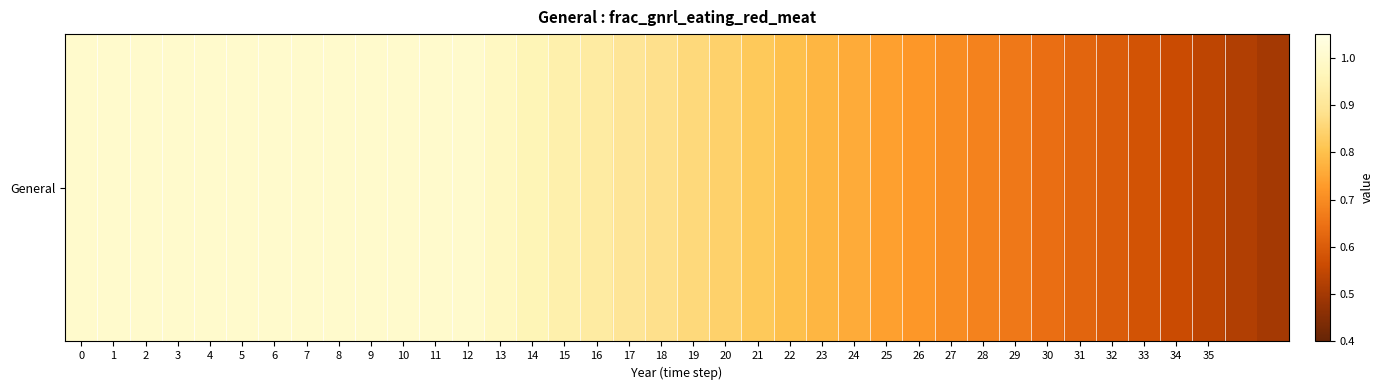

Approximately how many times larger is the value at 15 compared to 8?

0.9